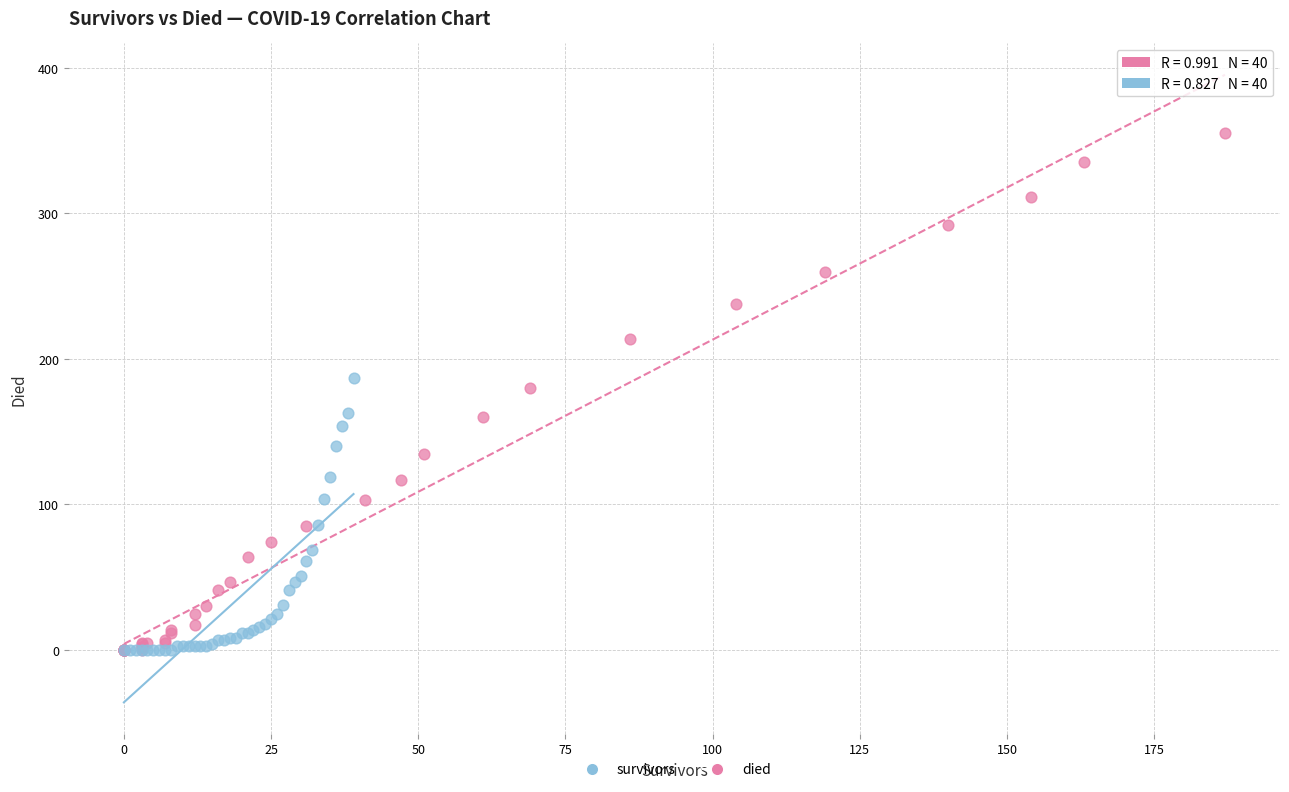

Which series reaches the maximum Y coordinate?

died